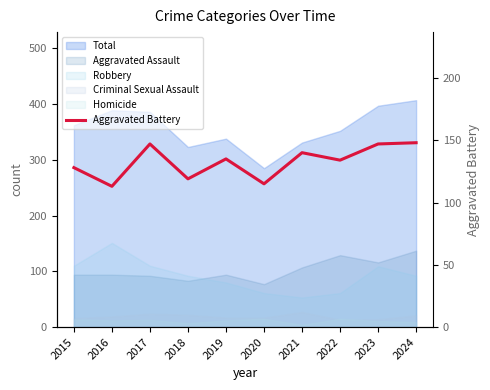

True or false: the data shows 134 at 2022.

True